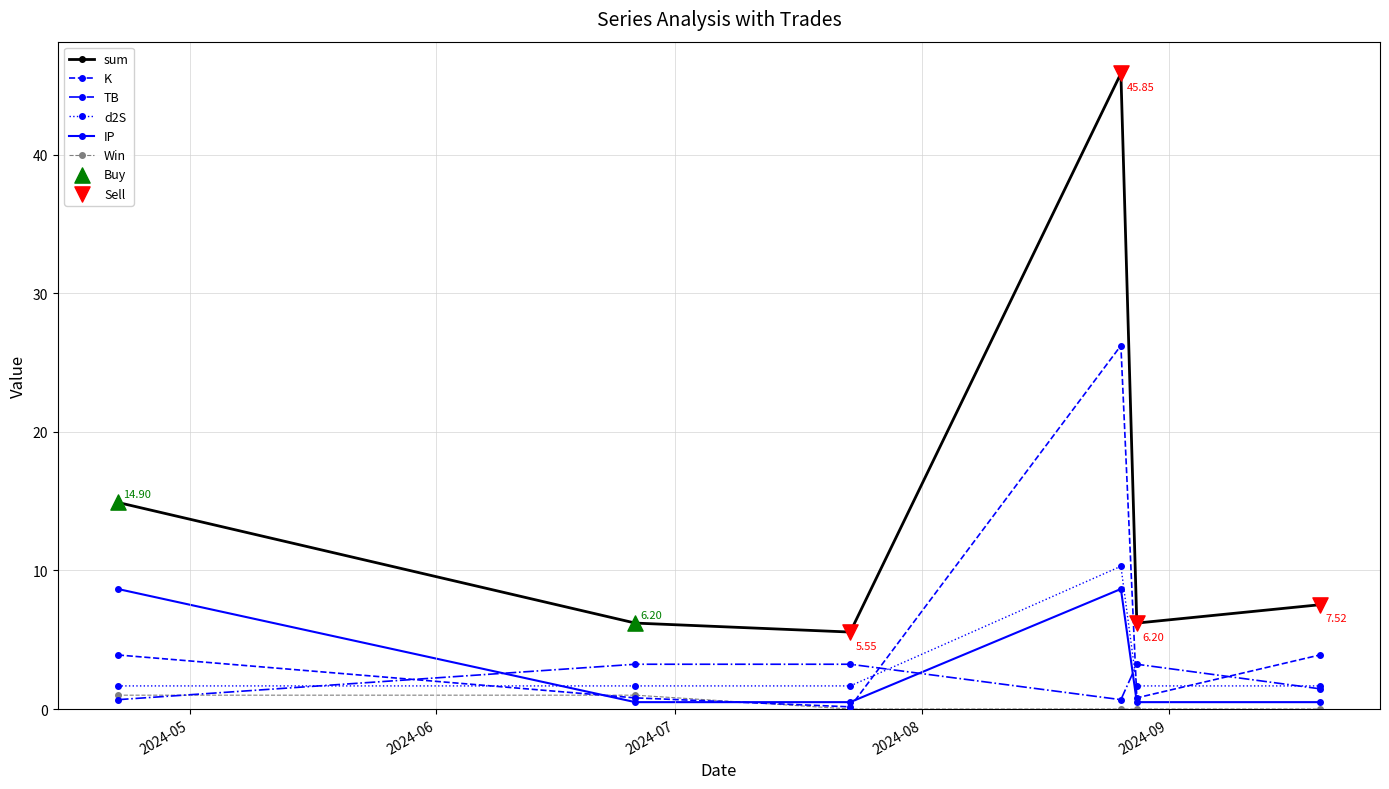

Which series has the largest range (max minus min)?

sum